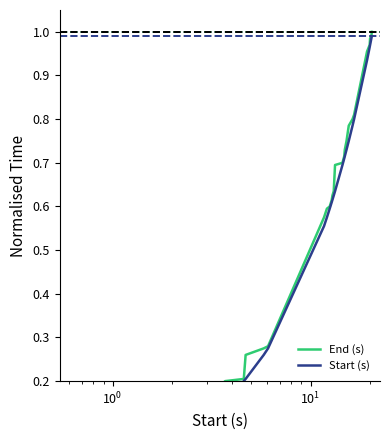

How many categories are shown in the chart?

35